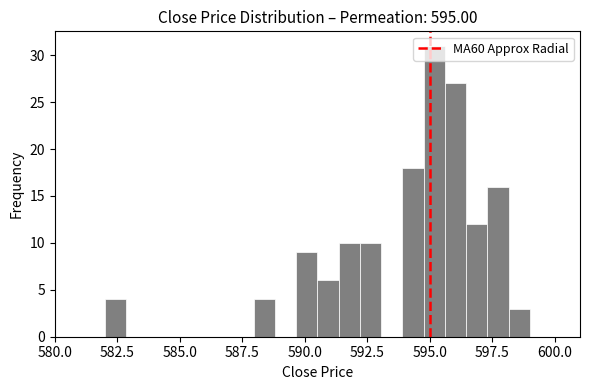

Around what value on the x-axis is the tallest bar? Give the approximate position of its centre, as read against the axis.

595.0